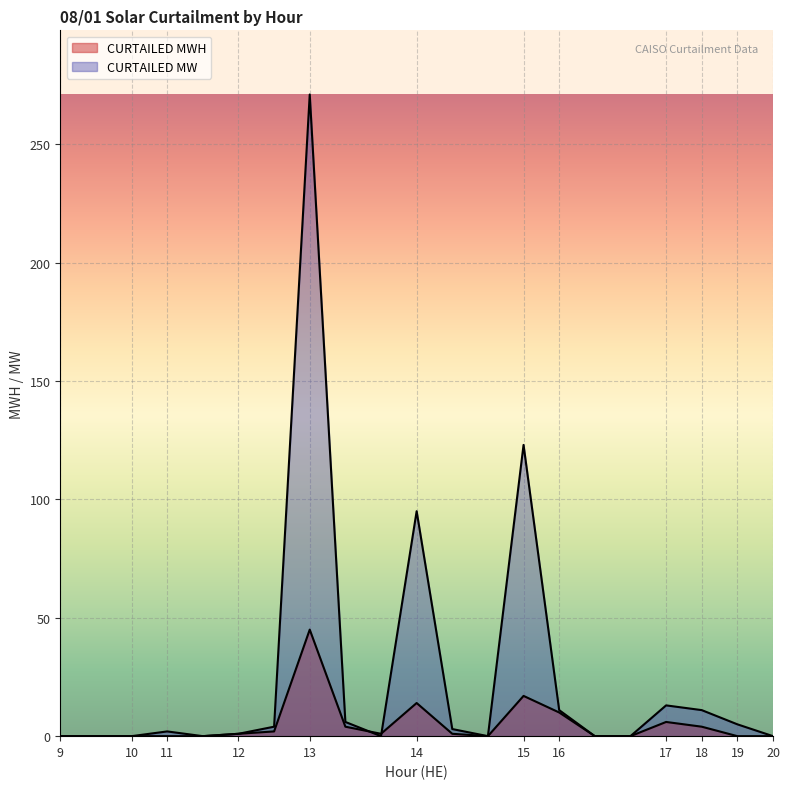

How many lines are shown in the chart?

2